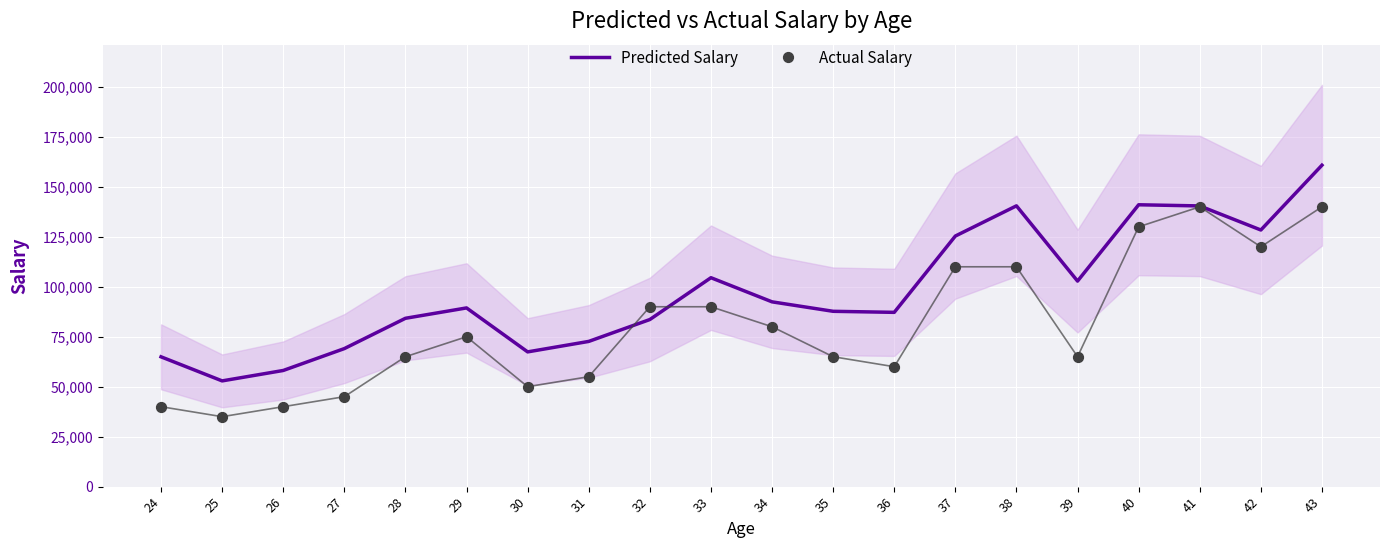

Which series has the largest total across all categories?

Predicted Salary